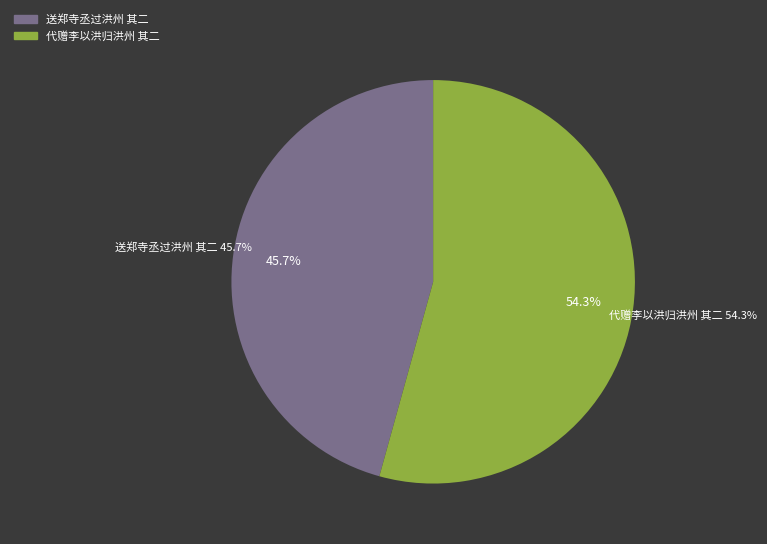

To the nearest percent, what is the combined percentage of 代赠李以洪归洪州 其二 and 送郑寺丞过洪州 其二?

100%